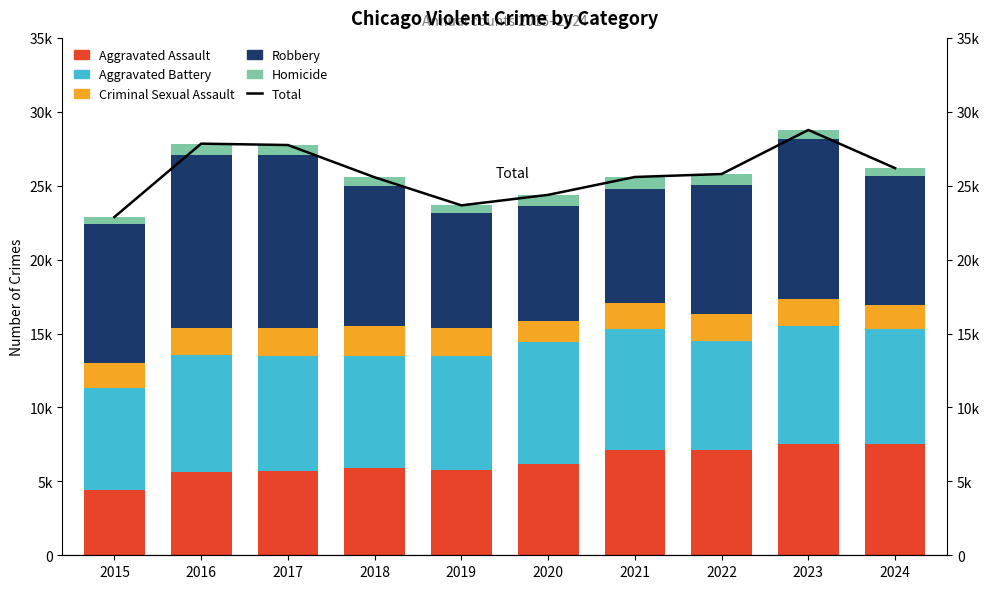

At how many categories does at least one series exceed 642?

10